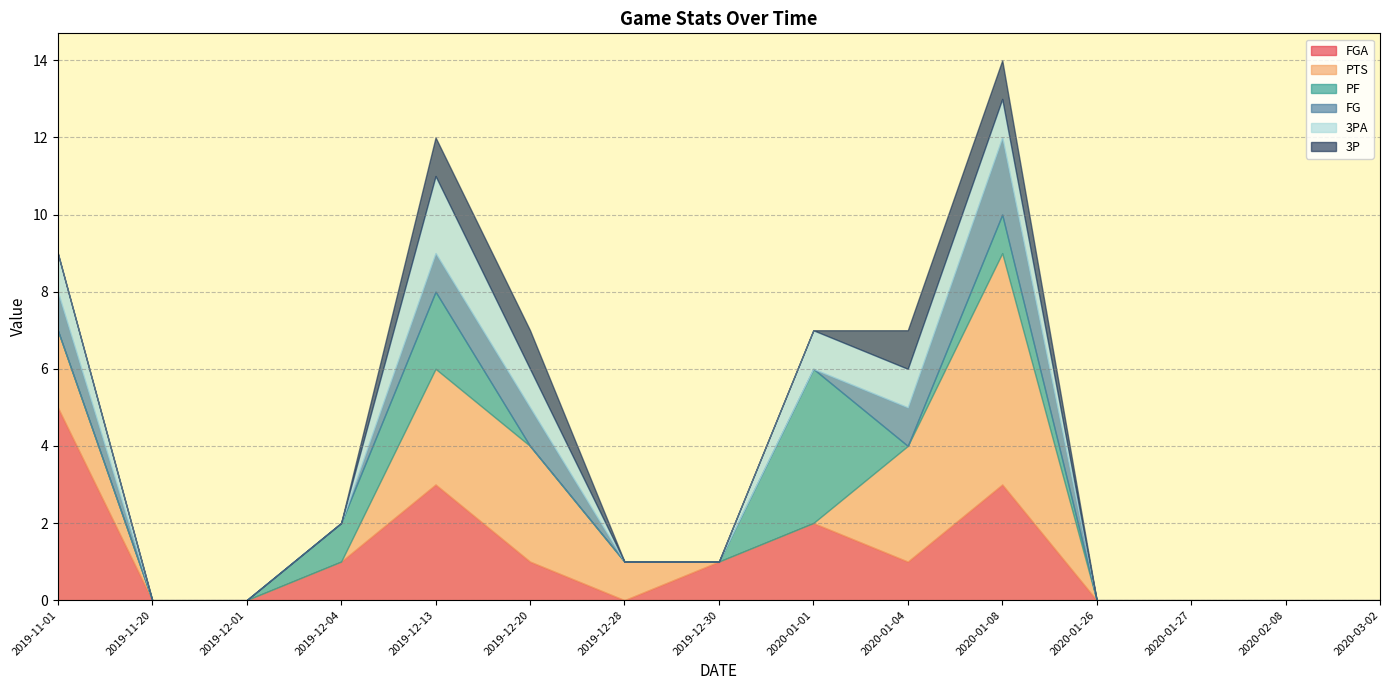

What is the greatest value displayed?

6